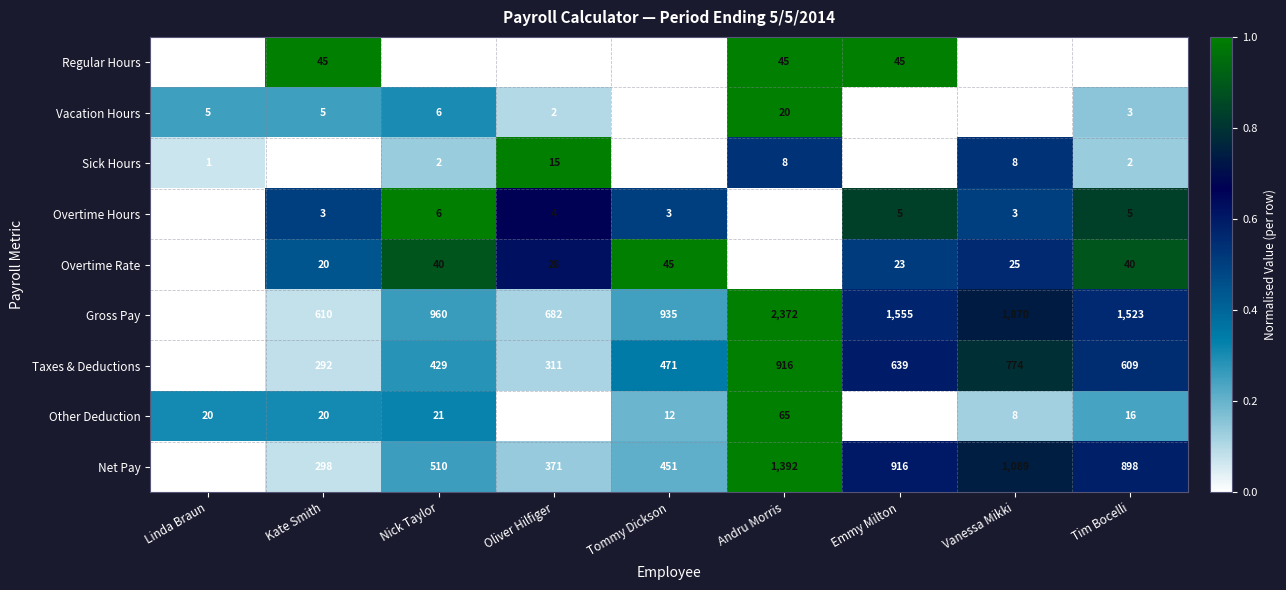

At which label is Taxes & Deductions closest to 575?

Tim Bocelli